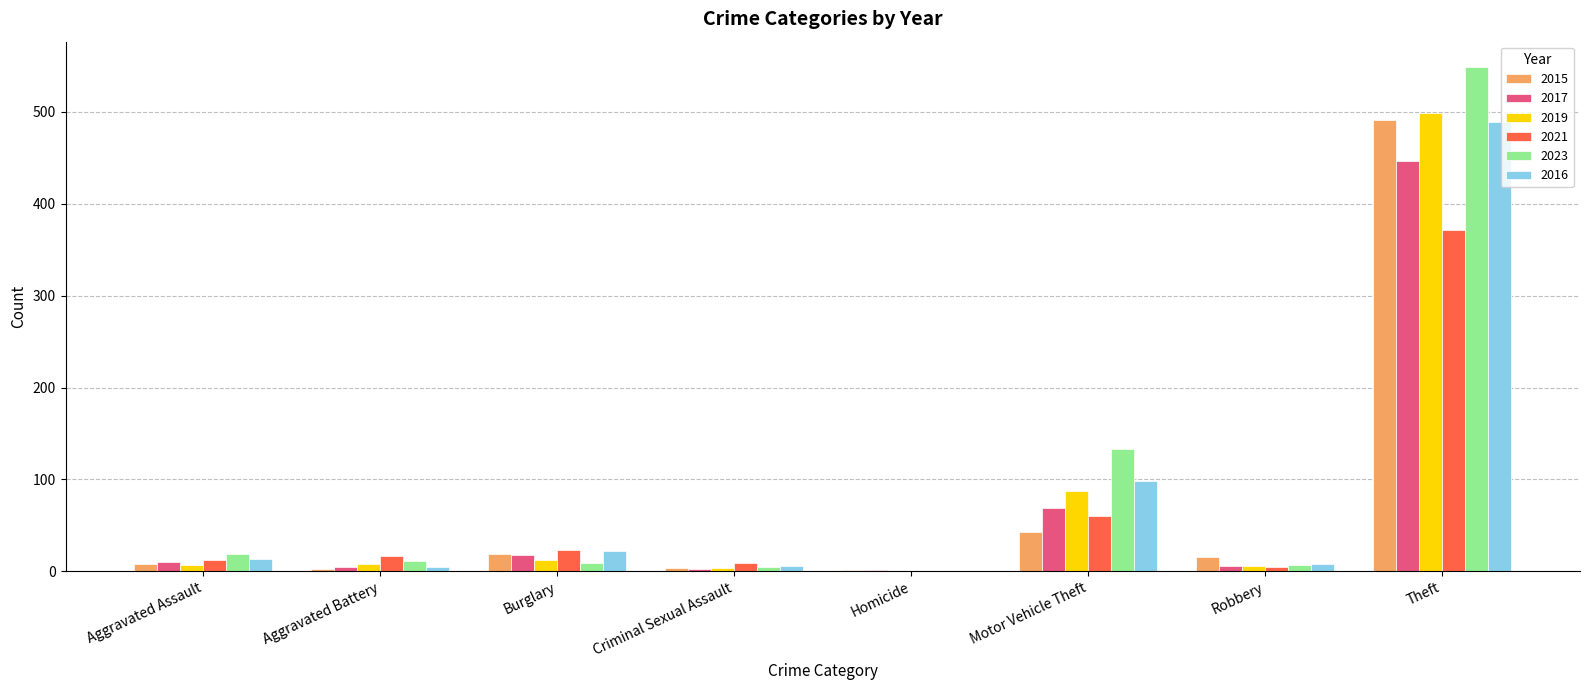

What is the maximum value shown in the chart?

549